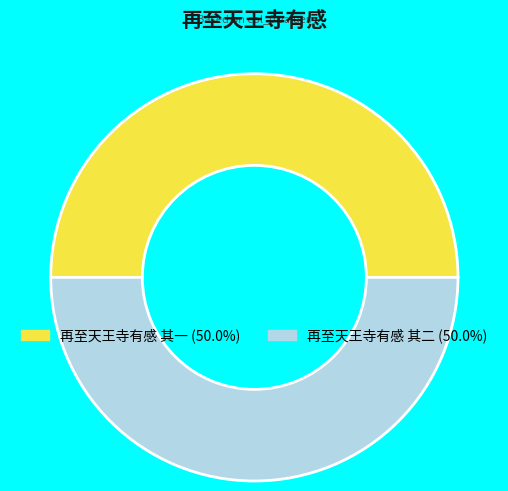

What is the ratio of the value at 再至天王寺有感 其二 to the value at 再至天王寺有感 其一?

1.0